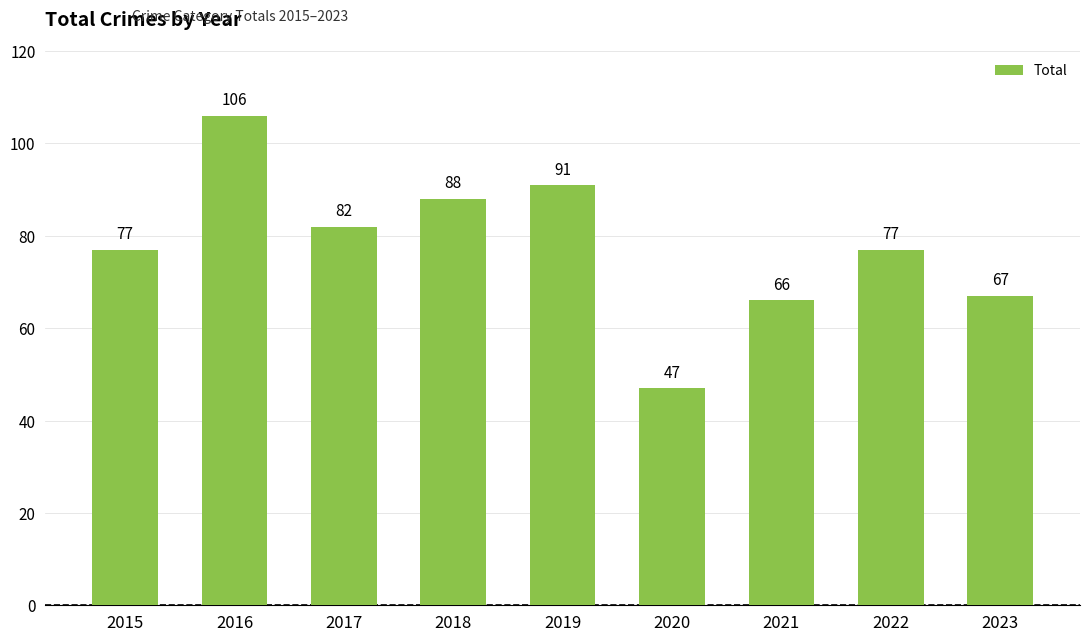

What is the greatest value displayed?

106